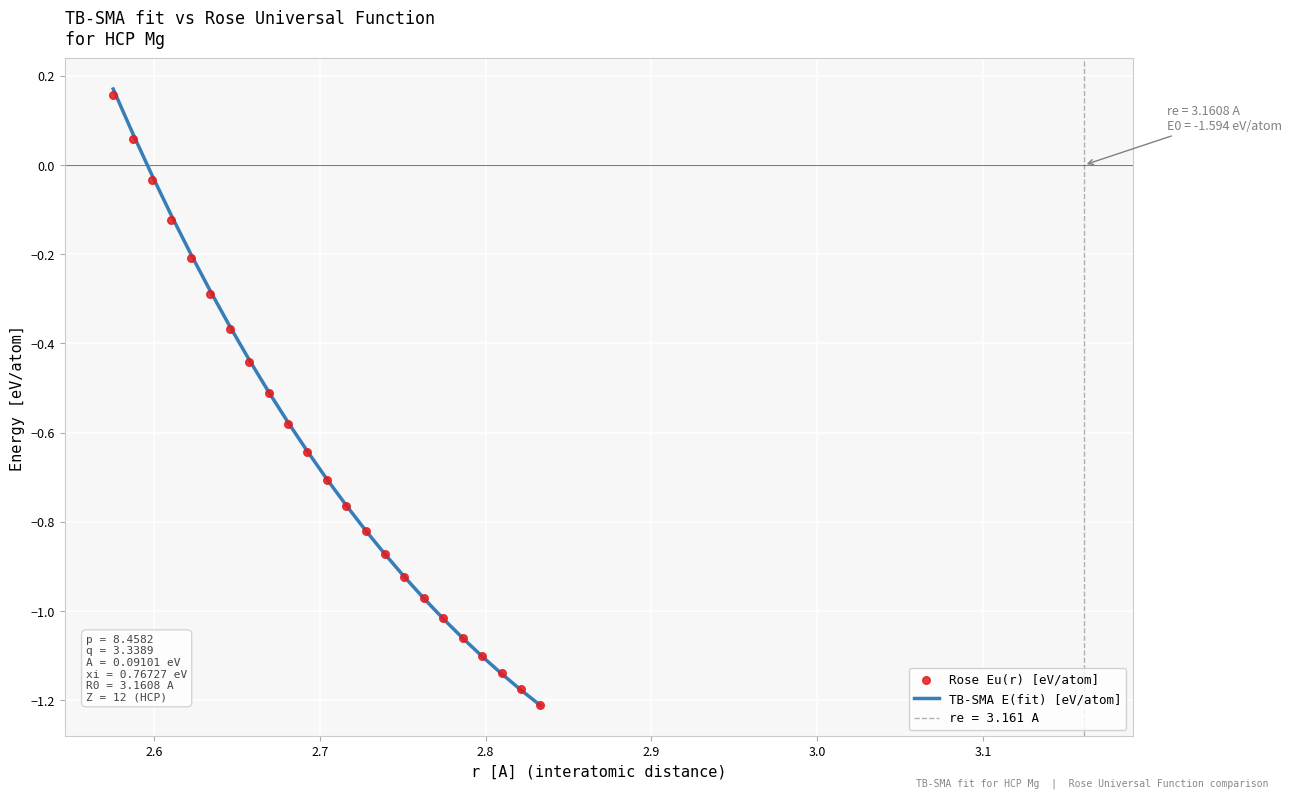

Which series reaches the maximum Y coordinate?

TB-SMA E(fit) [eV/atom]